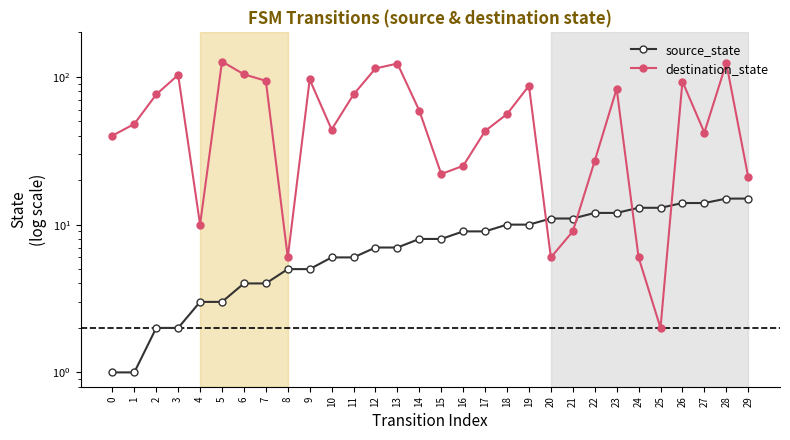

Which has a higher value, 9 or 25?

25